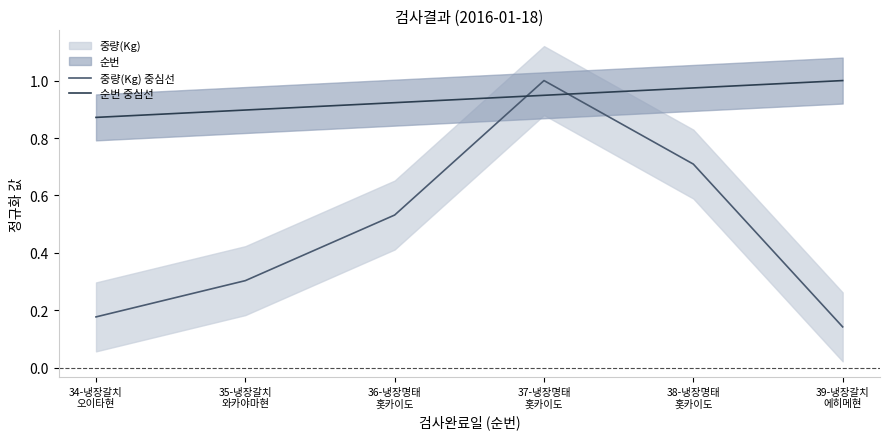

What is the label of the 3rd point from the left?

36-냉장명태
홋카이도